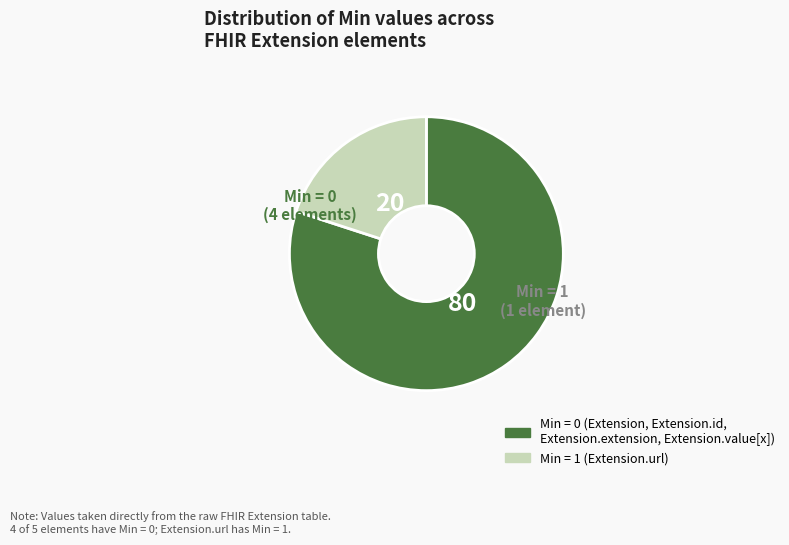

Is there any slice that represents more than half of the pie?

Yes